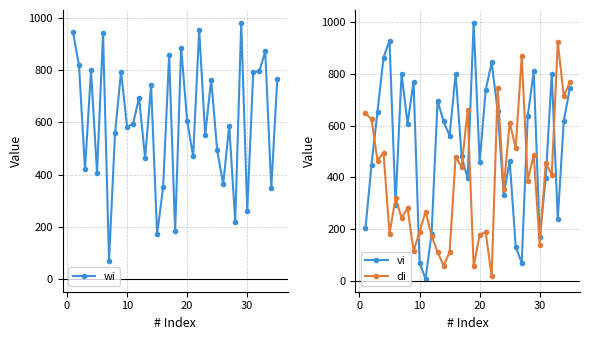

In vi, how many points are higher than both neighbors (excluding endpoints)?

10